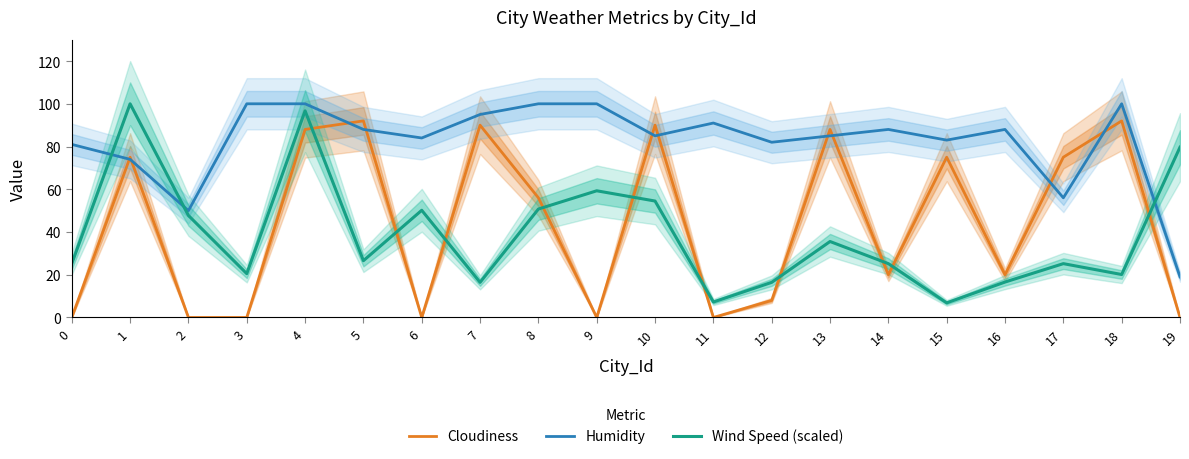

Does the chart have visible grid lines?

No